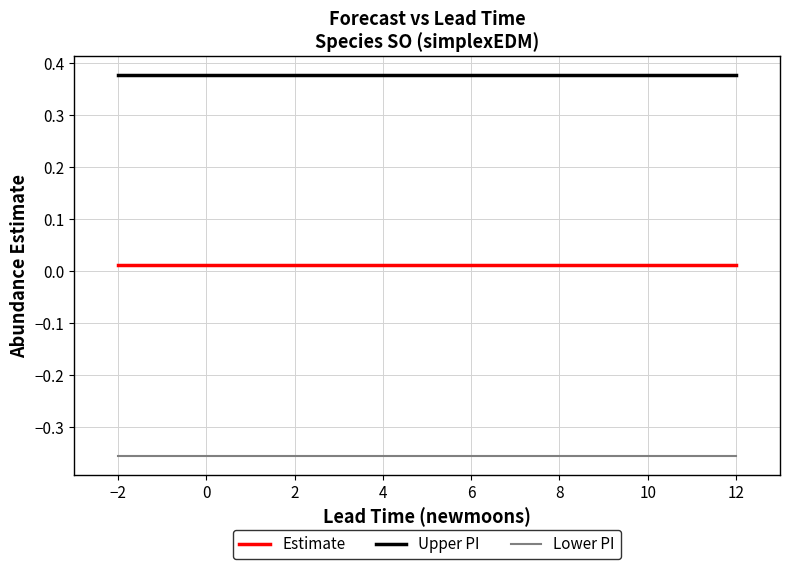

Rank the series by their maximum value, from lowest to highest.

Lower PI, Estimate, Upper PI